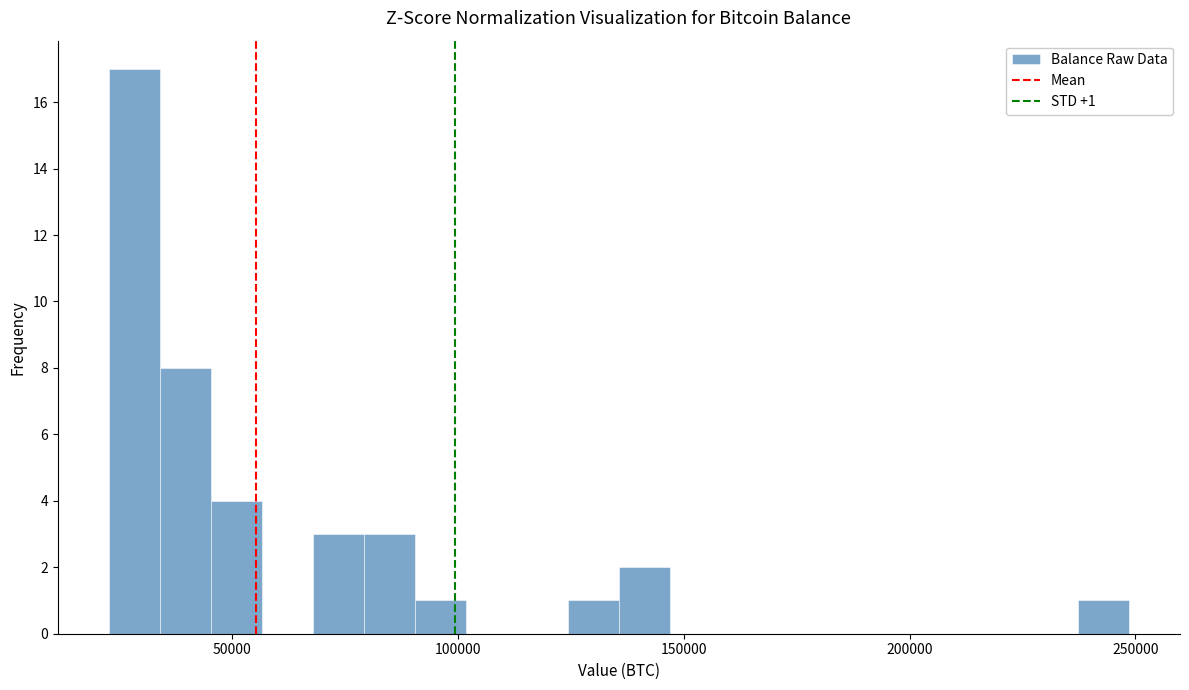

Around what value on the x-axis is the tallest bar? Give the approximate position of its centre, as read against the axis.

30000